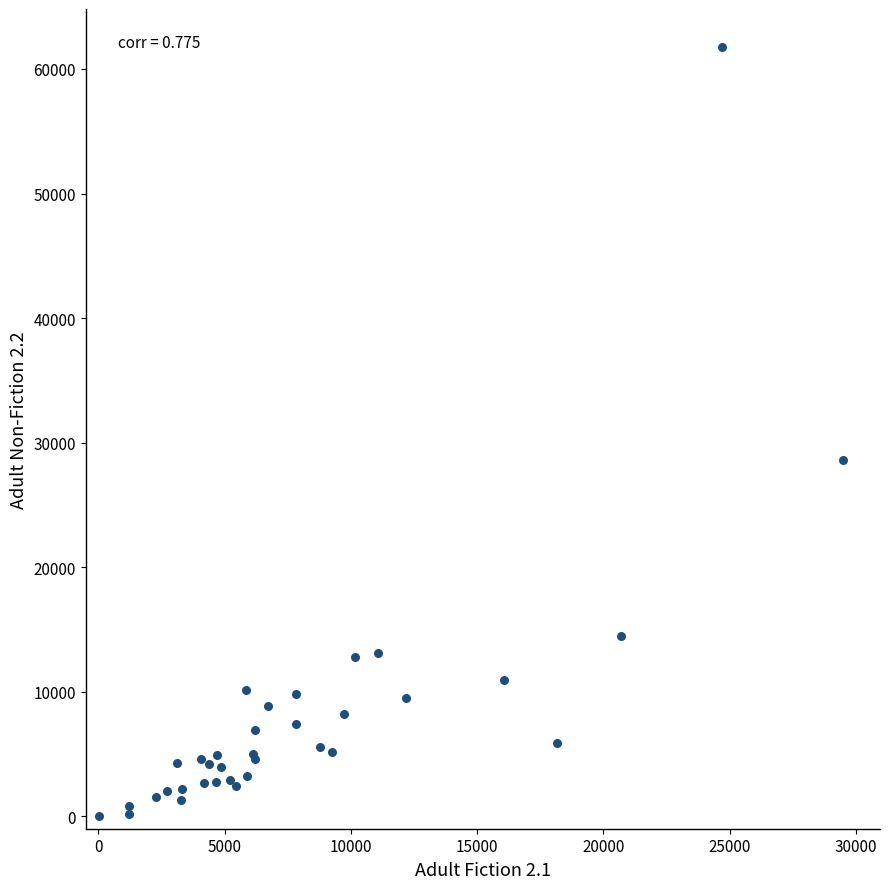

What Y value in the scatter plot is closest to 30864?

28634